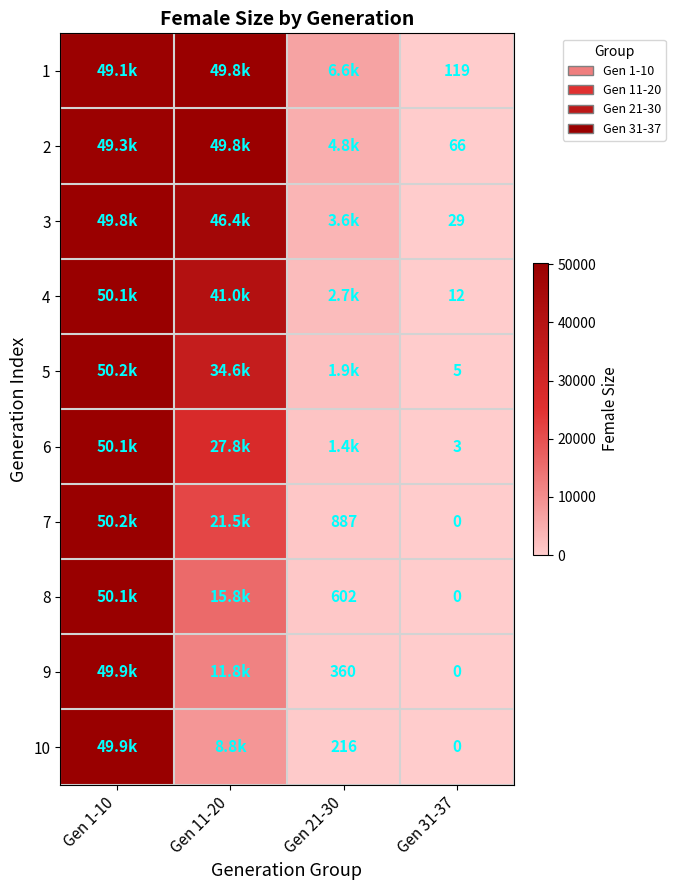

Which has a higher value, Gen 21-30 or Gen 1-10?

Gen 1-10